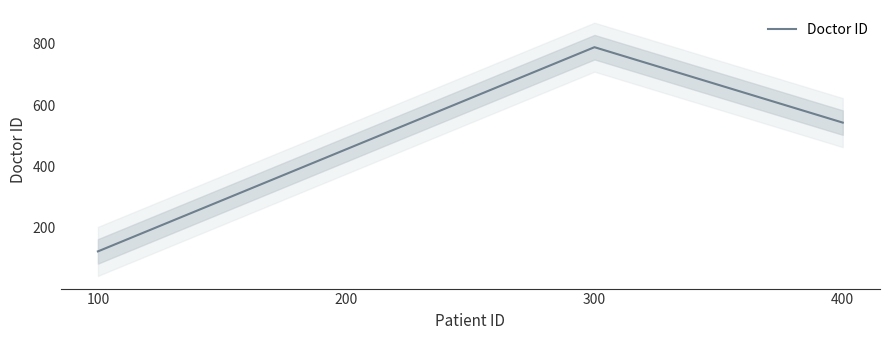

Which label corresponds to the smallest value in the chart?

100